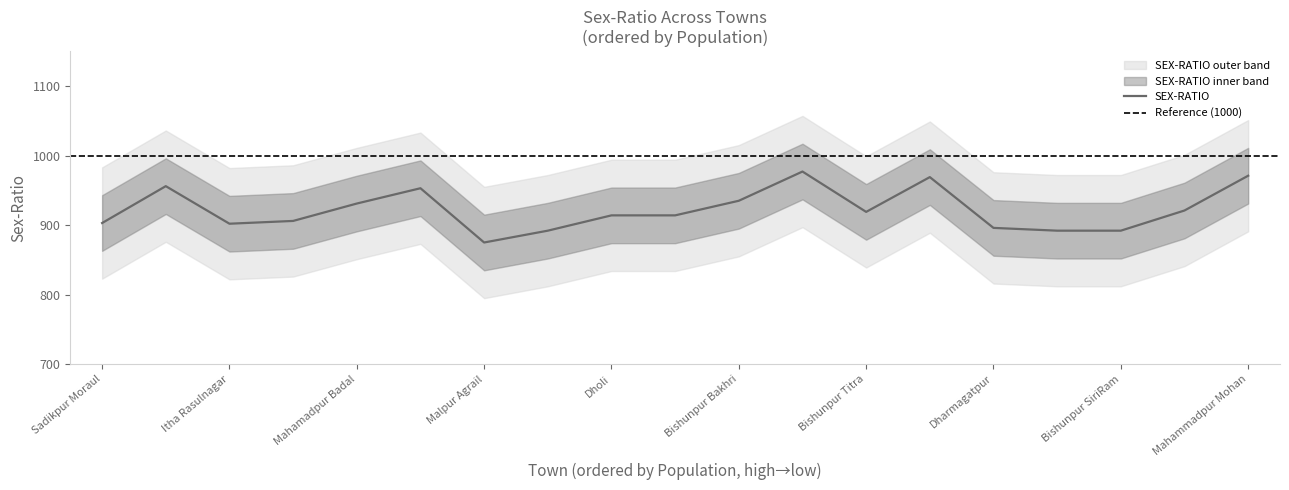

How many interior local peaks (higher than both neighbors) does the data have?

4